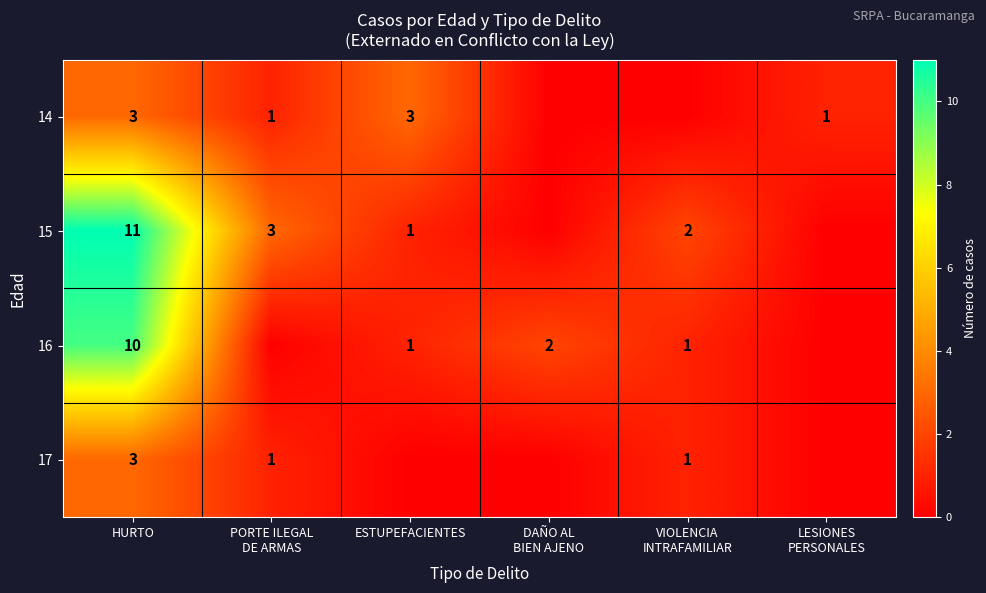

How many values in 17 are above zero?

3